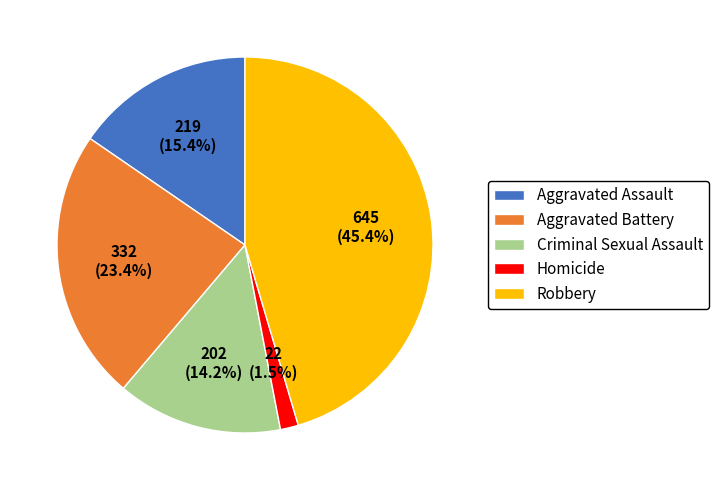

Rank the categories by value from highest to lowest.

Robbery, Aggravated Battery, Aggravated Assault, Criminal Sexual Assault, Homicide